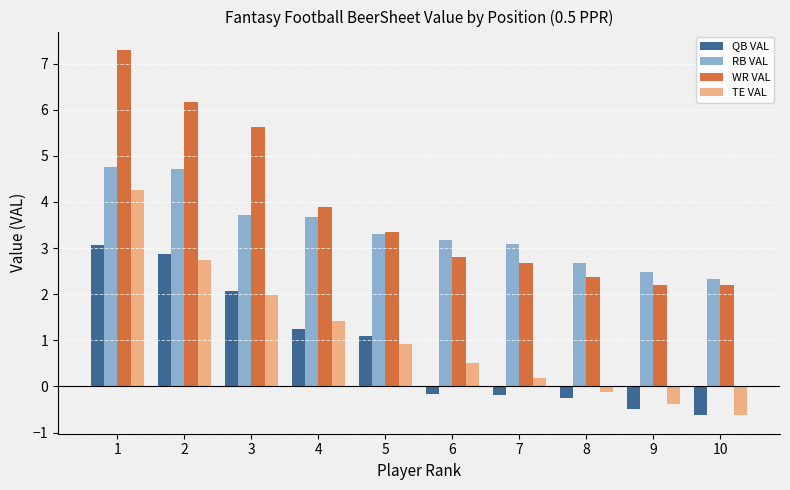

What is the difference between the second highest and second lowest values in the TE VAL series?

3.1